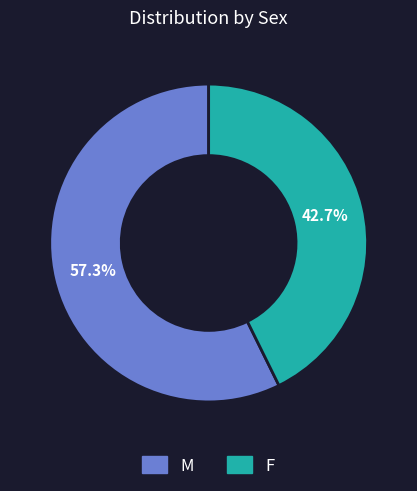

What percentage do F and M together represent?

100.0%